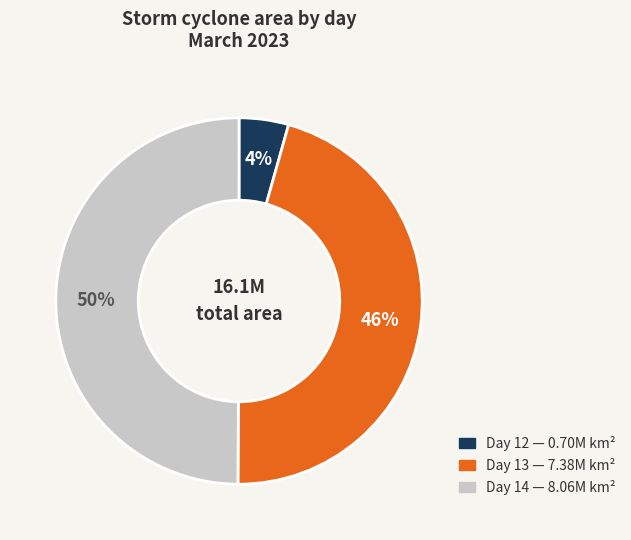

To the nearest percent, what is the average slice percentage?

33%